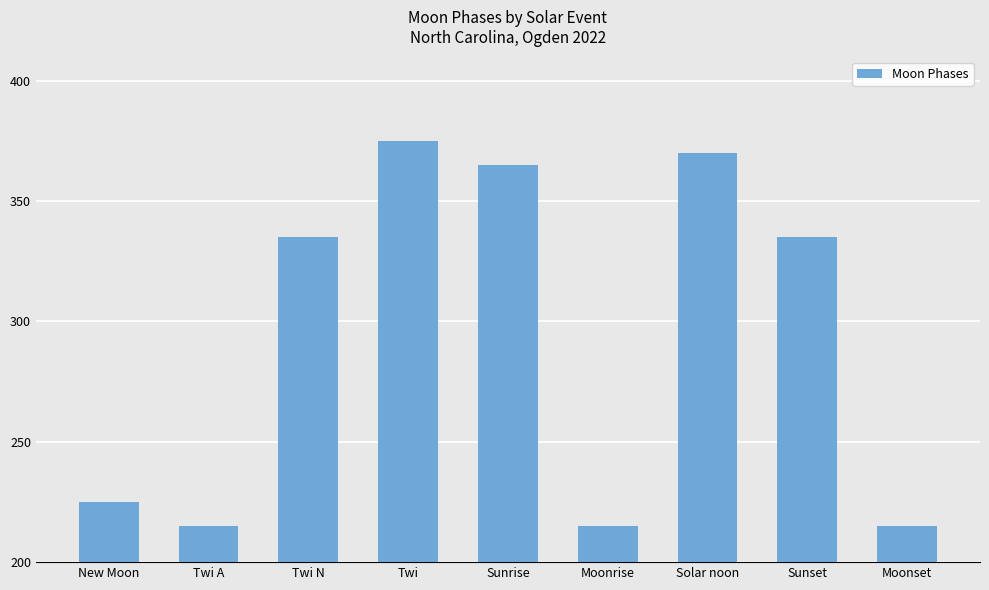

How many data points does each series have?

9